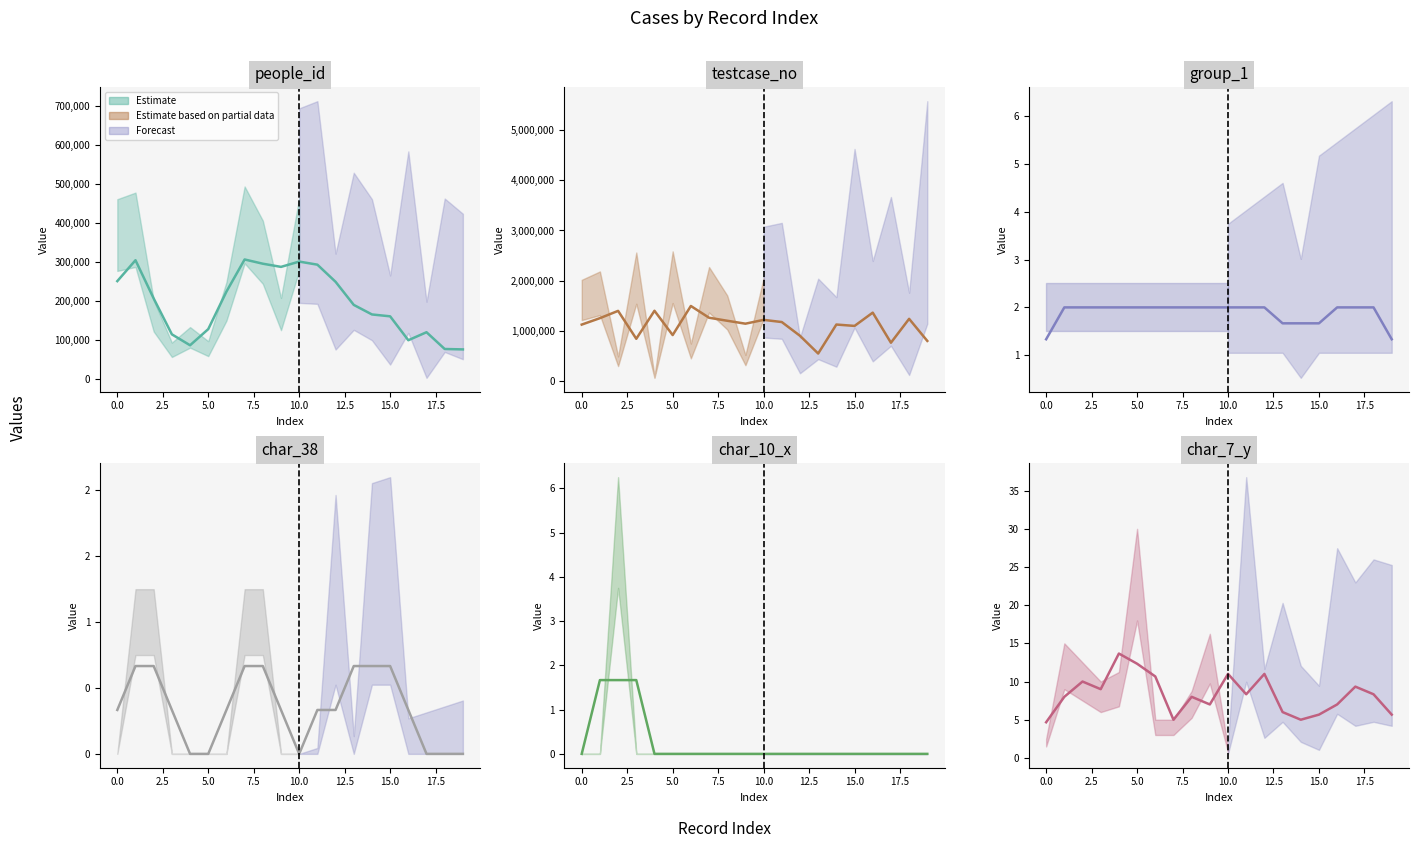

How many points are higher than both their immediate neighbors (excluding endpoints)?

6